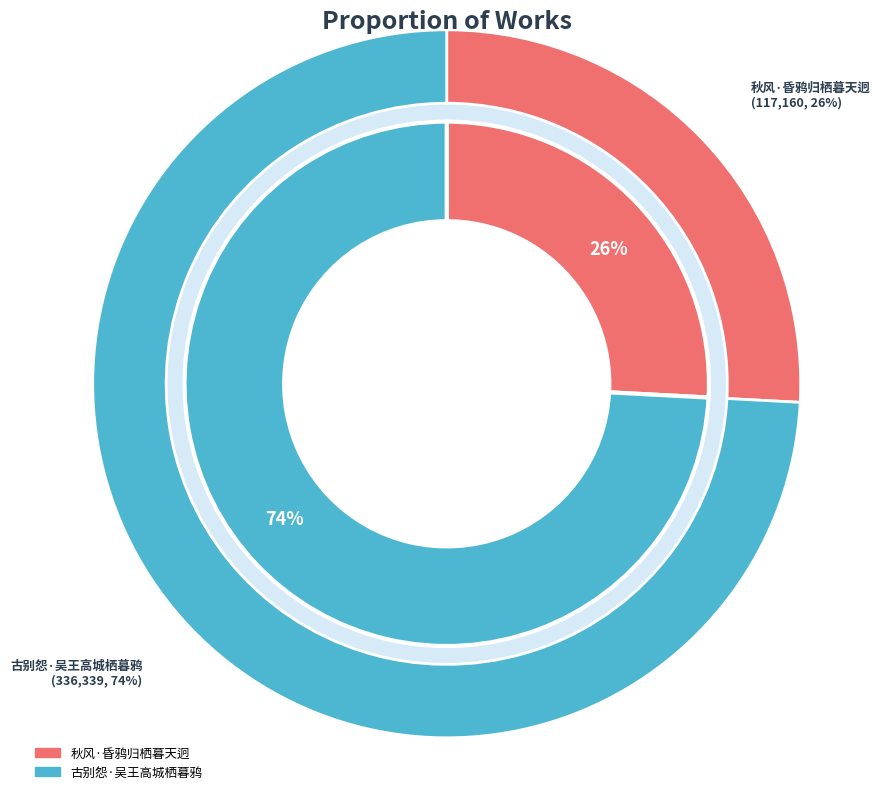

Rank the categories by value from highest to lowest.

古别怨·吴王高城栖暮鸦, 秋风·昏鸦归栖暮天迥